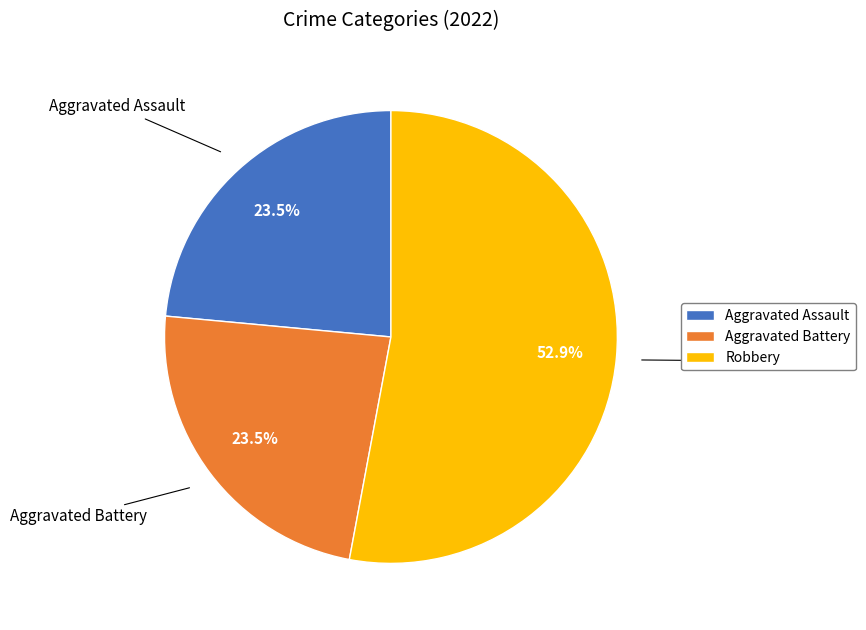

What percentage is NOT represented by Aggravated Assault?

76.5%